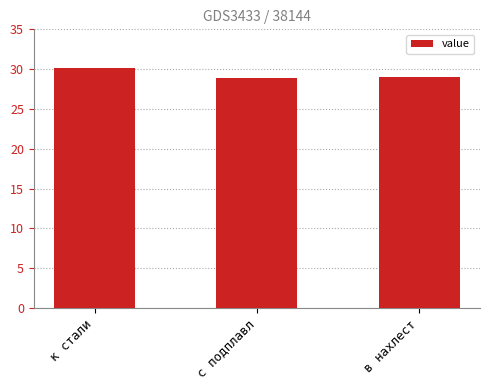

Count the number of values greater than 29.

2